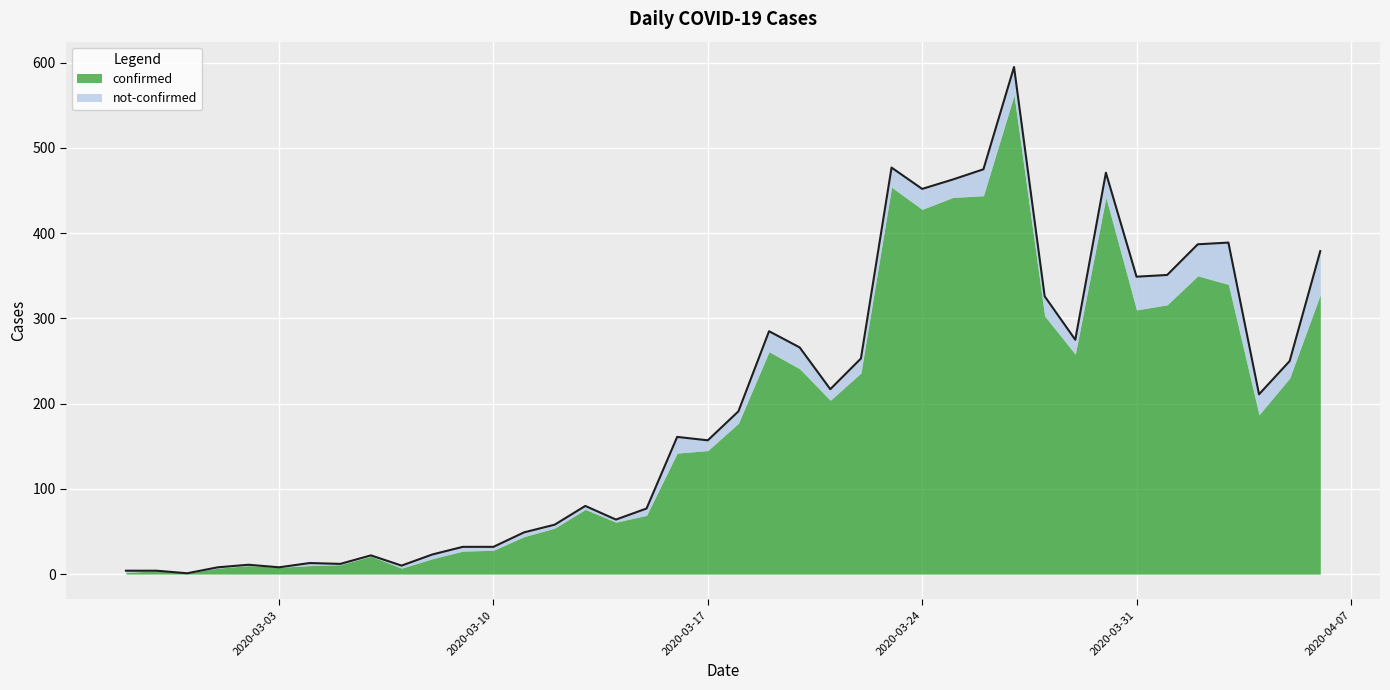

How many points are higher than both their immediate neighbors (excluding endpoints)?

10